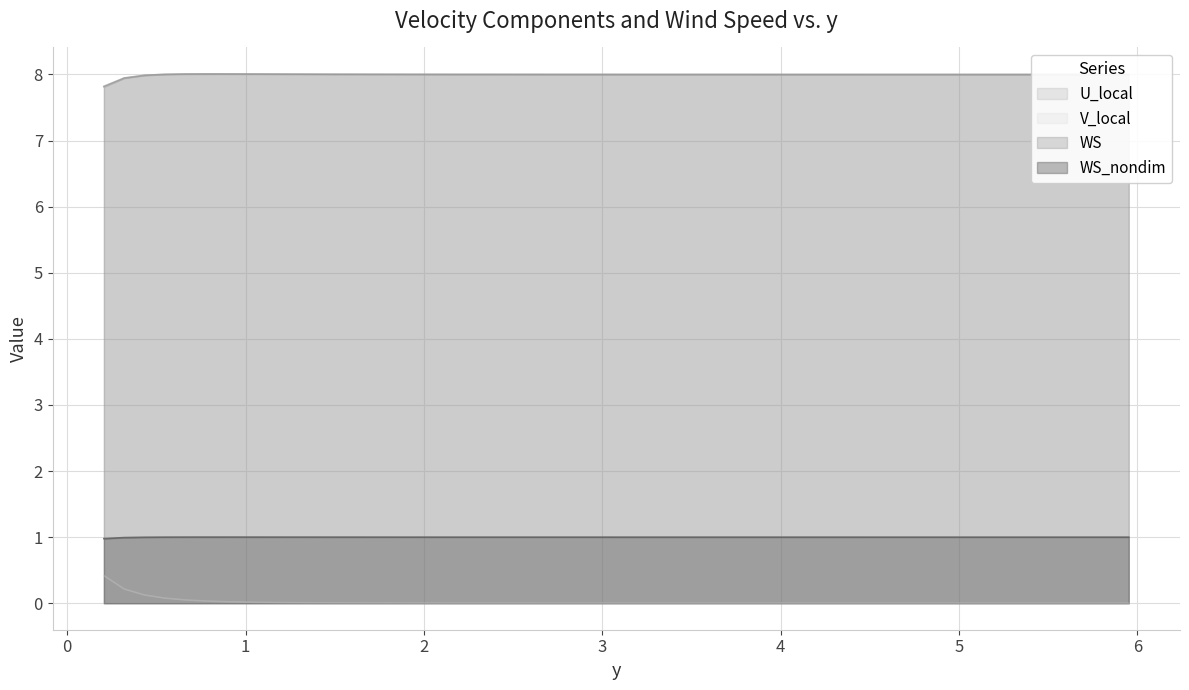

Which series has the largest total across all categories?

WS